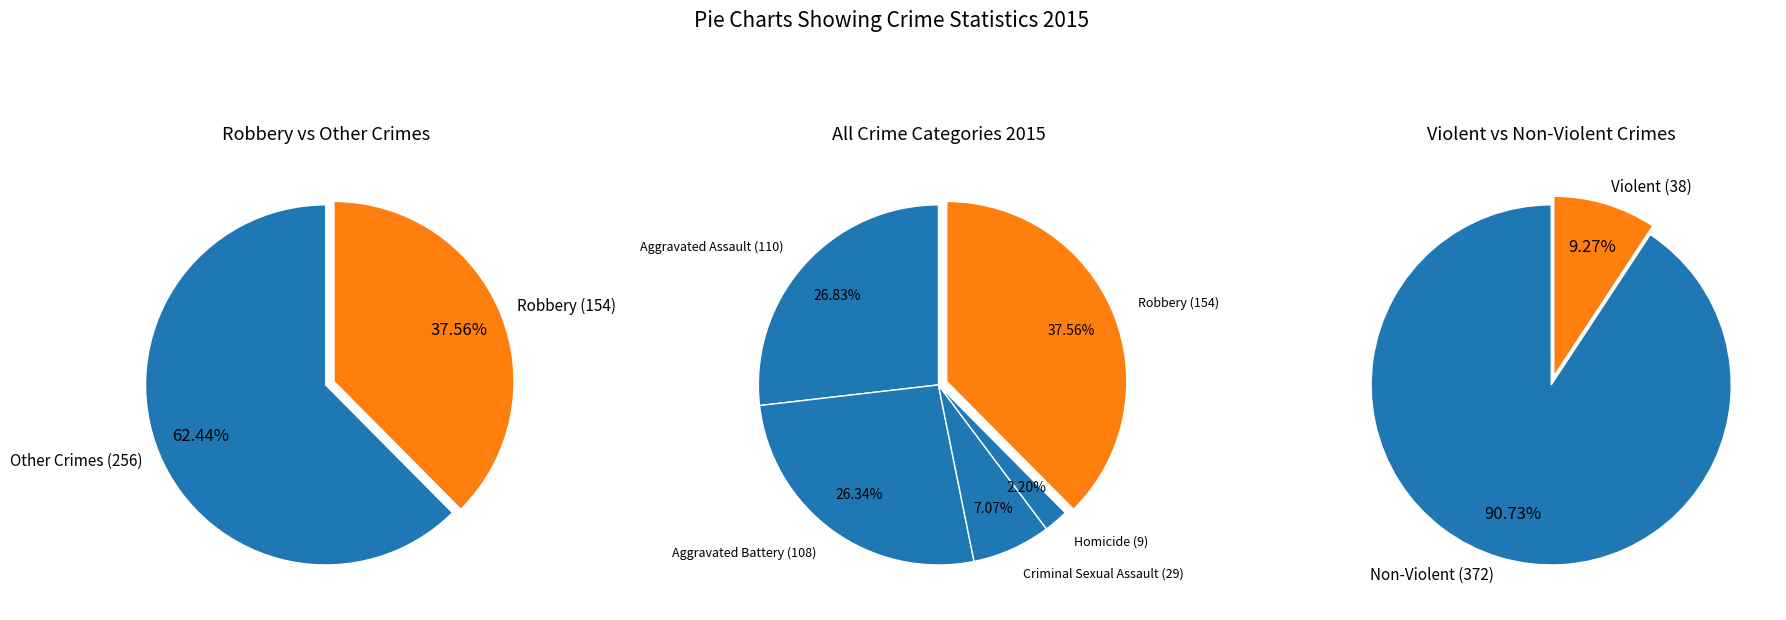

Count the number of slices in the pie.

5